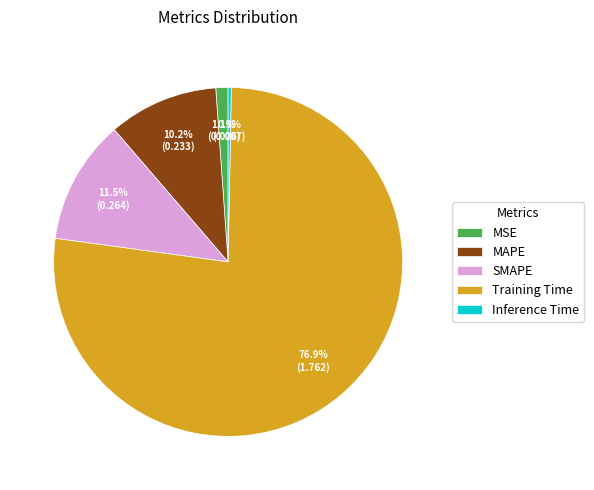

Count the number of slices in the pie.

5